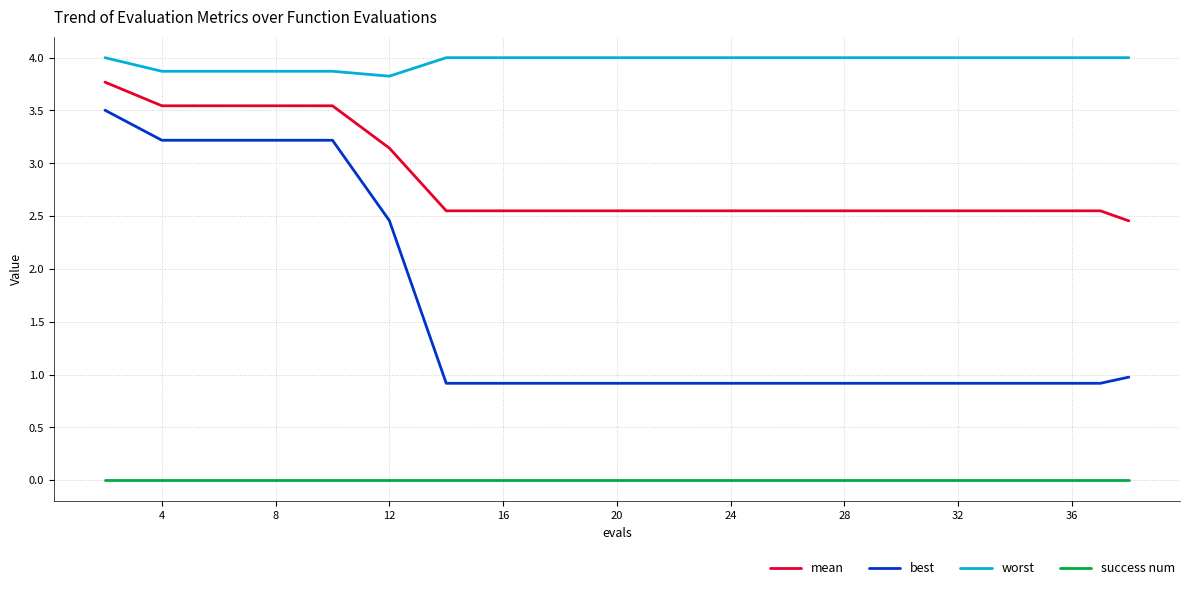

What is the greatest value displayed?

4.0